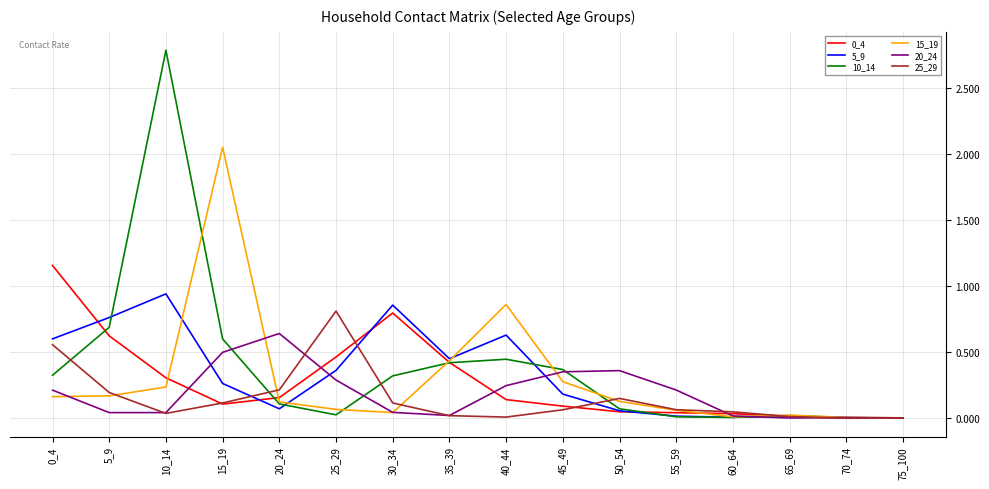

Is the value of 0_4 at 30_34 greater than the value of 20_24 at 60_64?

Yes